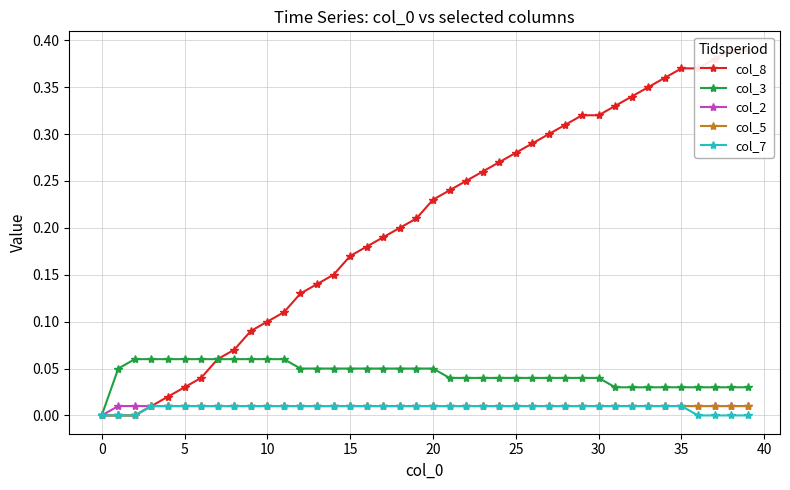

What is the sum of all col_8 values?

8.2